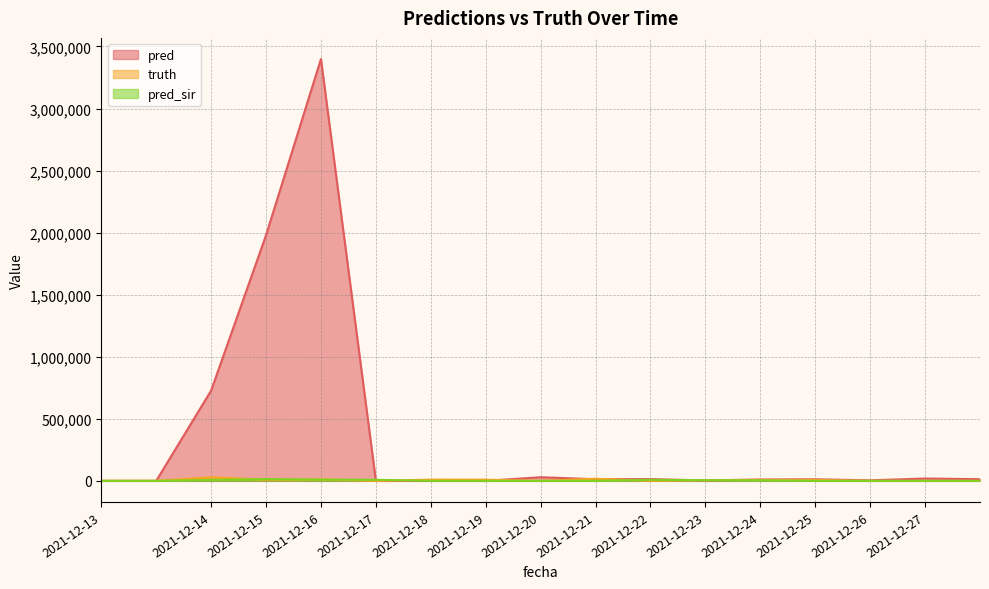

Where do pred and pred_sir first cross each other?

2021-12-16 and 2021-12-17